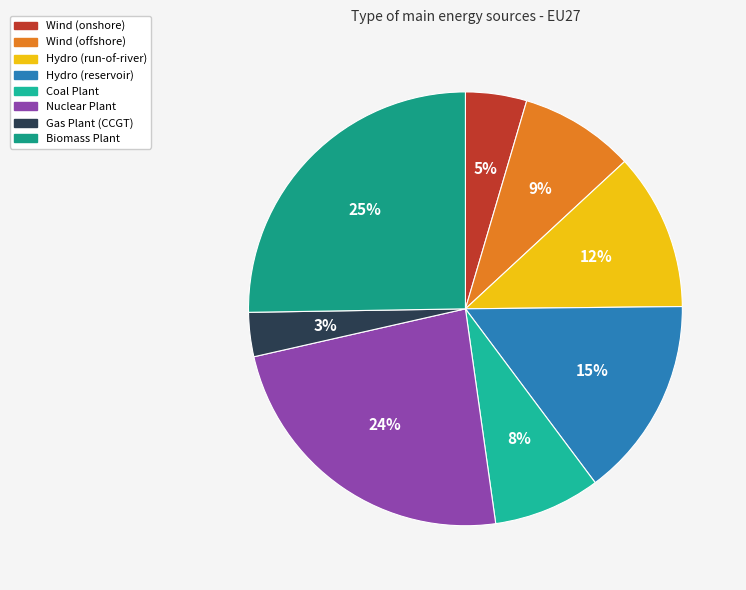

Is the sum of Gas Plant (CCGT) and Nuclear Plant greater than half?

No